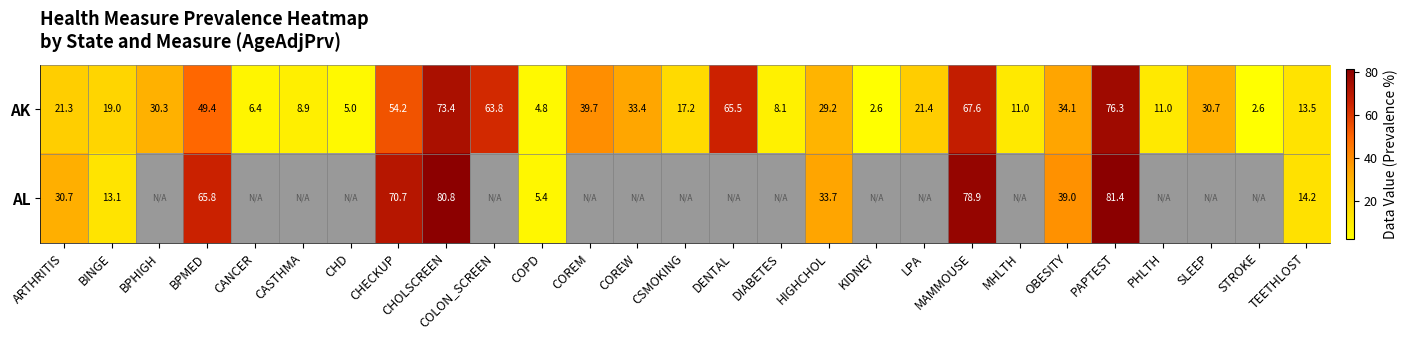

At which label does AK reach its peak?

PAPTEST